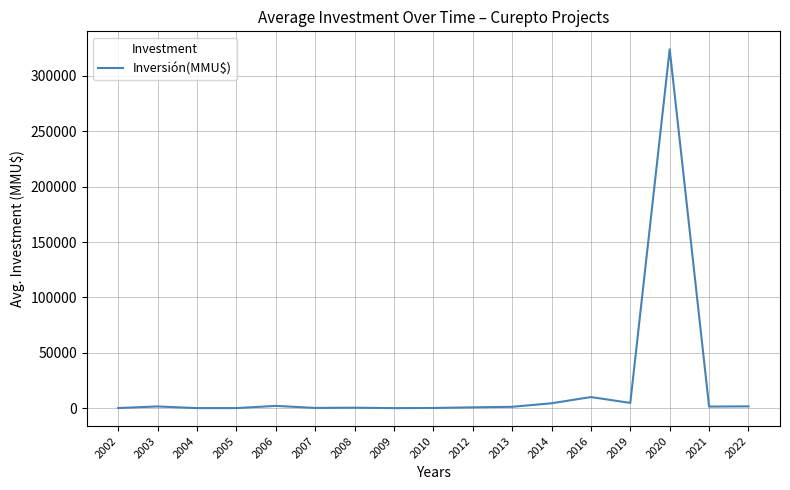

Approximately how many times larger is the value at 2005 compared to 2012?

0.1